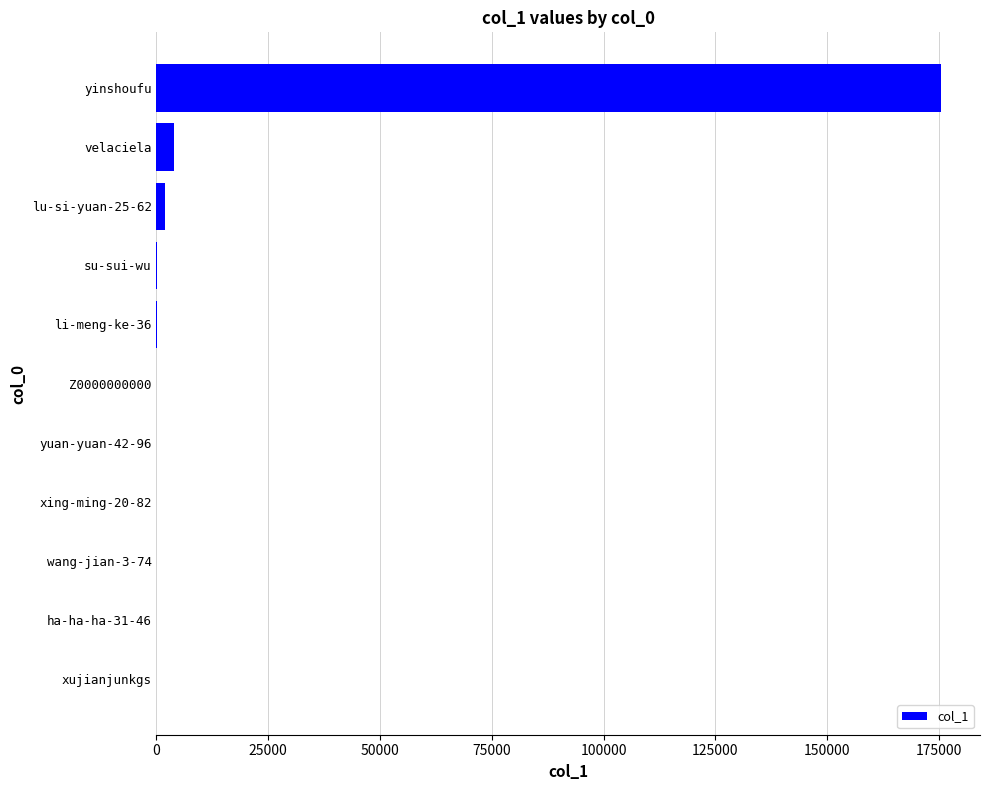

Count the number of data series in this chart.

1